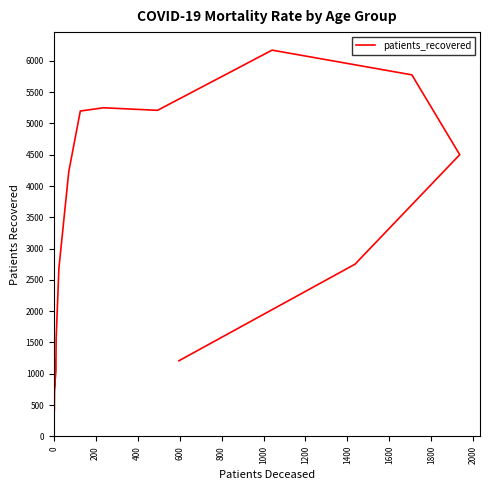

Reading right to left, transcribe all the data shown in this chart.

1208	2751	4501	5777	6172	5210	5251	5199	4229	2686	1570	1225	1049	700	412	1224